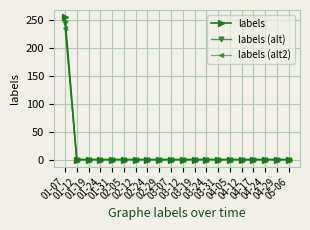

What are all the series names shown in the legend?

labels, labels (alt), labels (alt2)